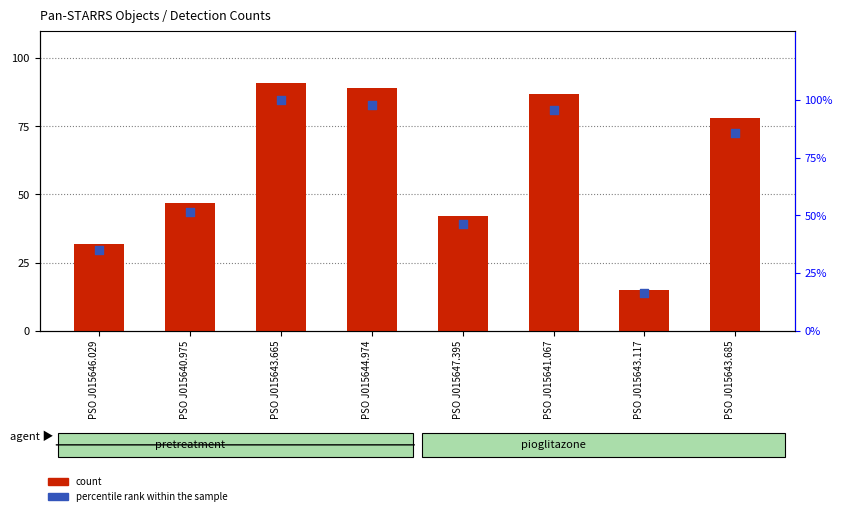

What are all the series names shown in the legend?

count, percentile rank within the sample